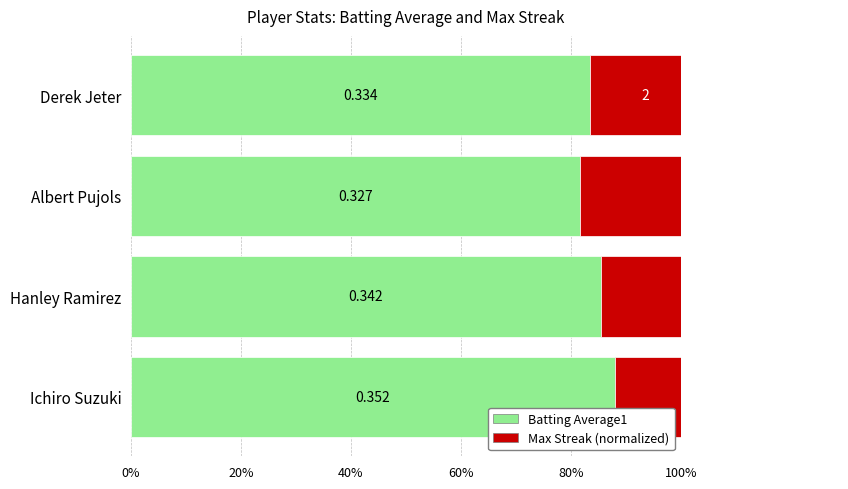

List the series in order of their peak value, highest first.

Batting Average1, Max Streak (normalized)